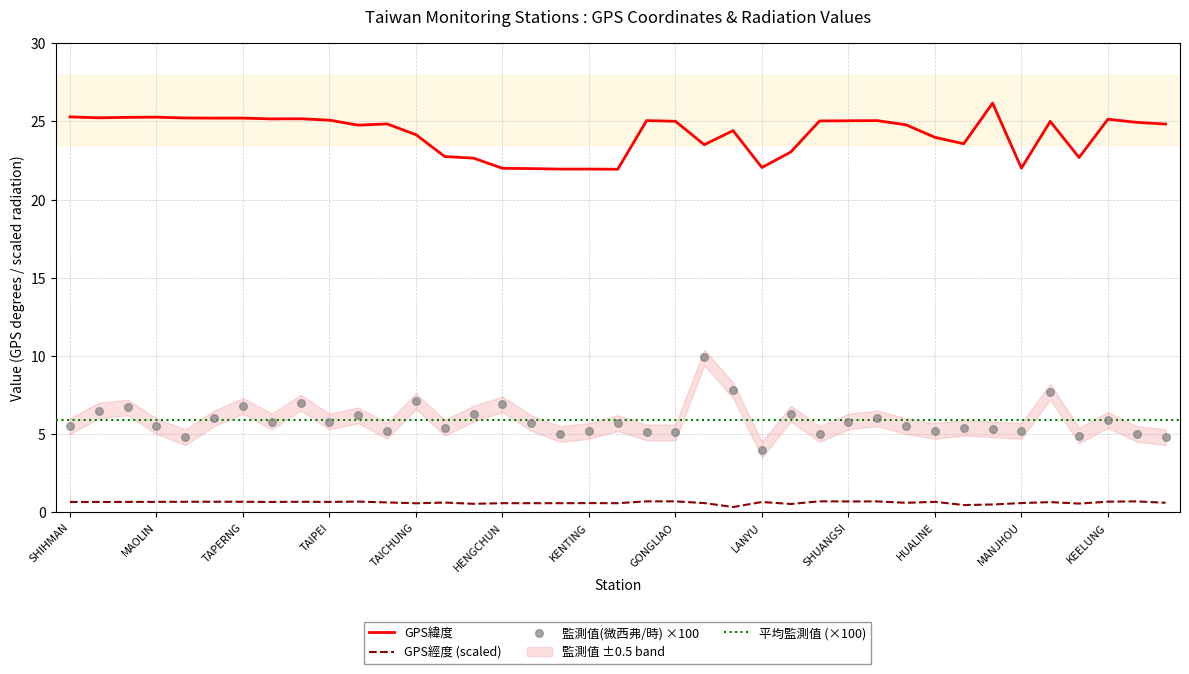

At which category is the sum across all series the highest?

ALISHAN